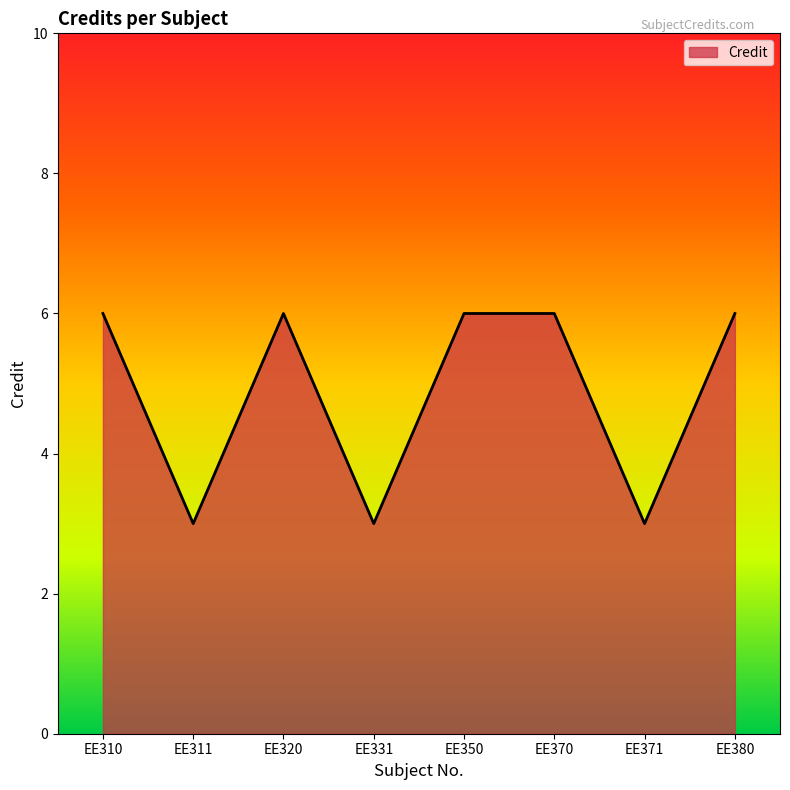

Is it true that the value at EE310 is 6?

True